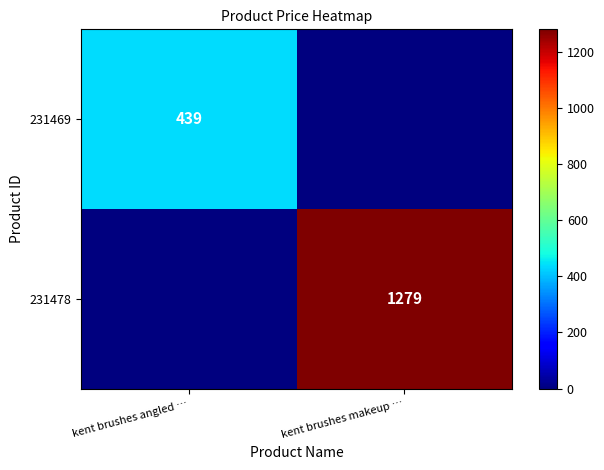

Which category has the lowest value across all series?

kent brushes makeup …